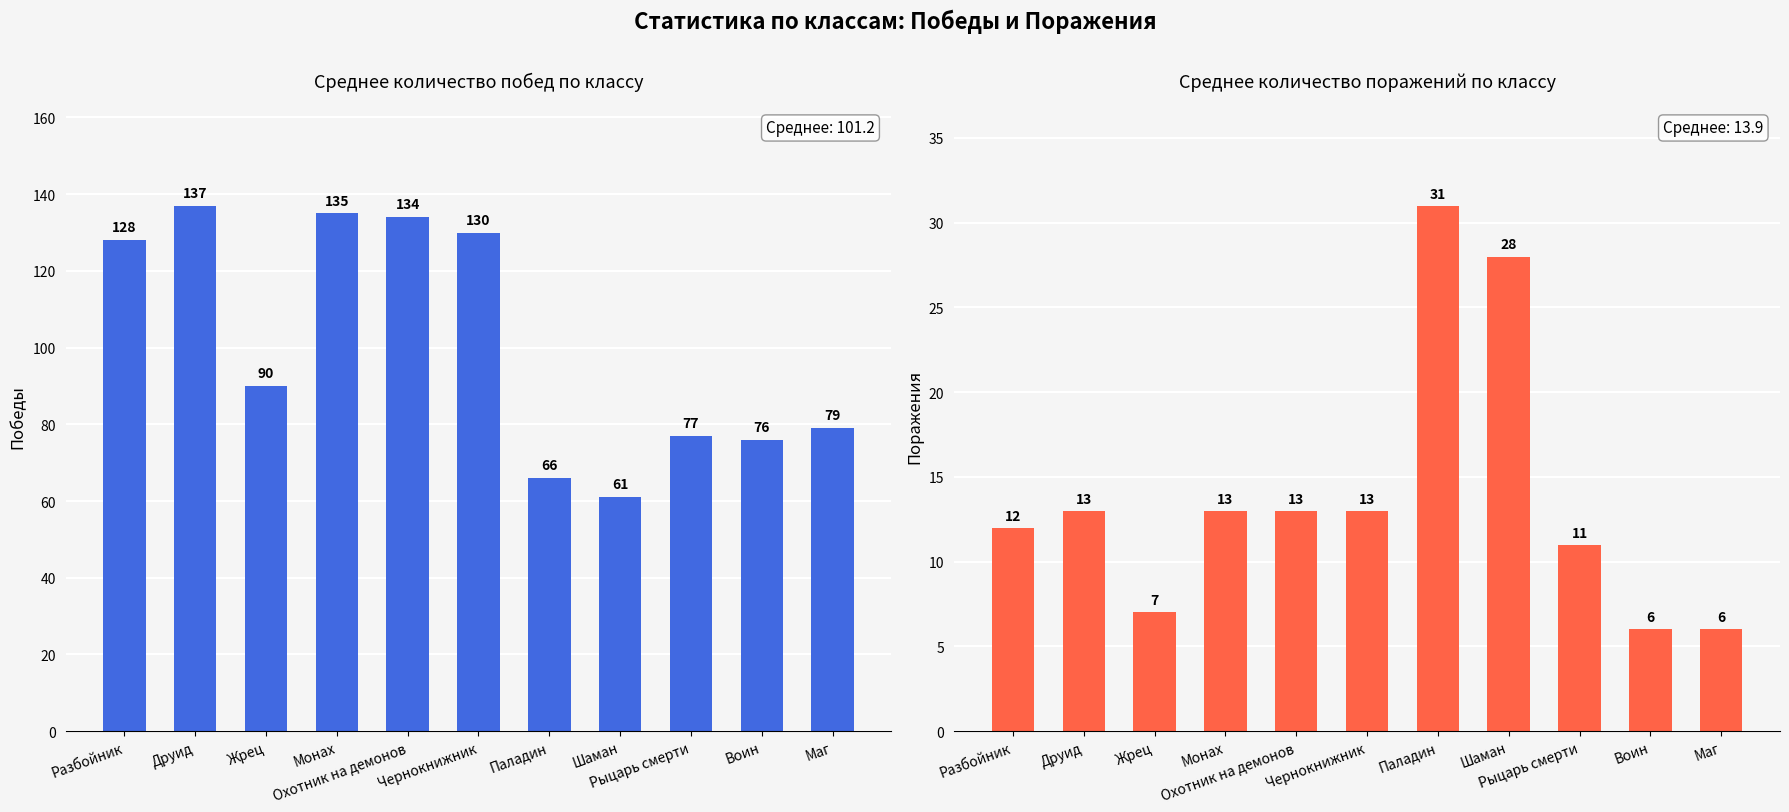

What position from the right is Жрец?

9